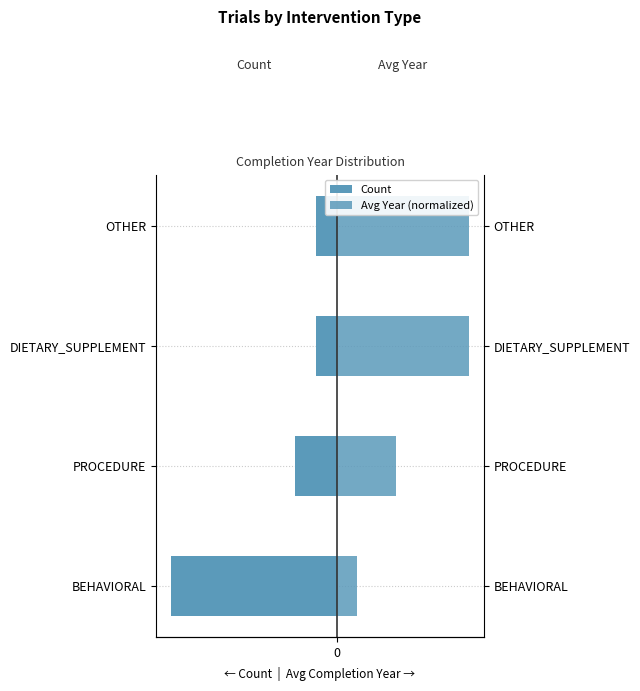

How many groups of bars are there?

4